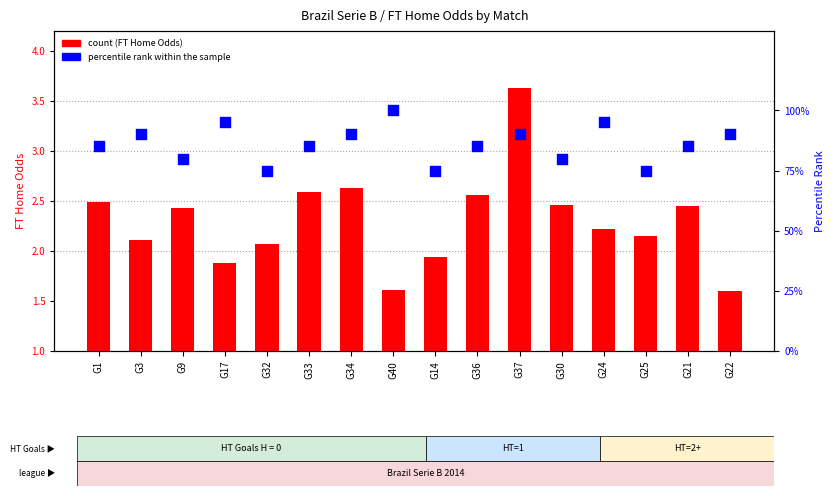

What are all the series names shown in the legend?

count, percentile rank within the sample